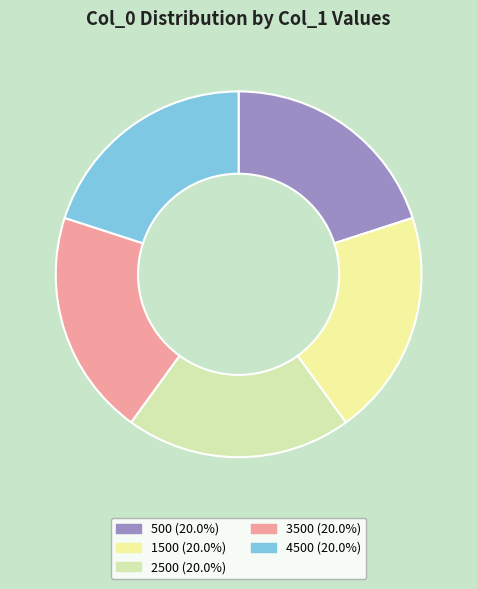

Count the number of slices in the pie.

5